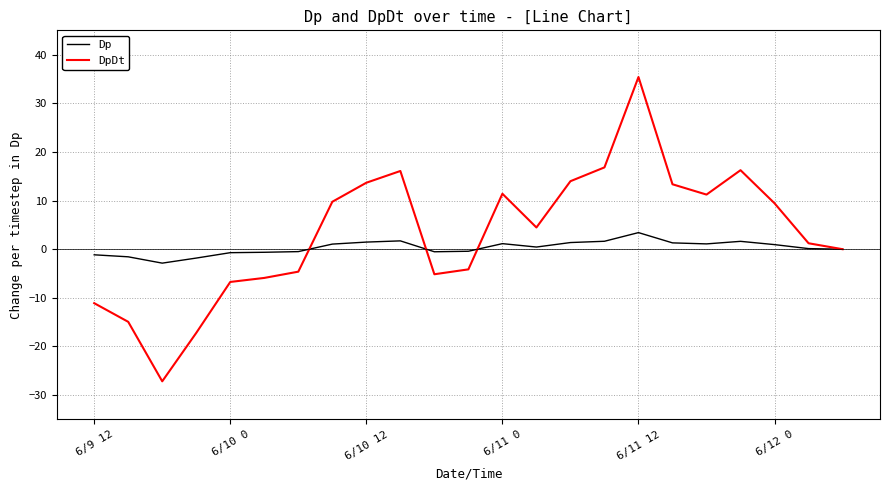

Which series has the largest range (max minus min)?

DpDt